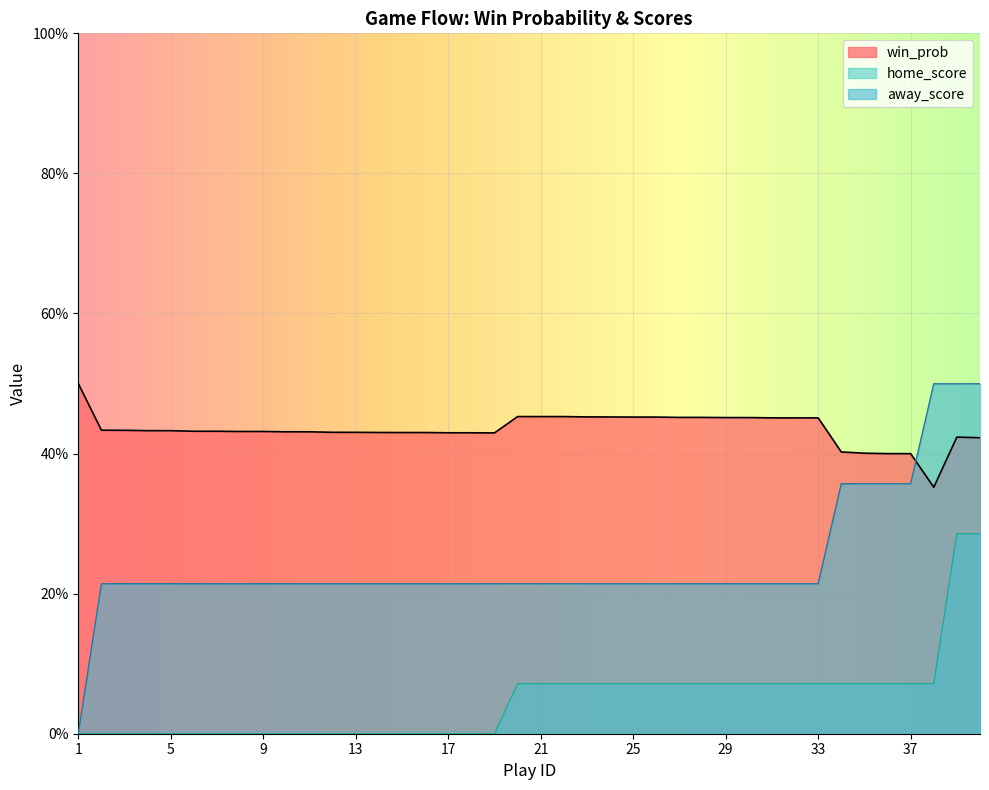

Is it true that win_prob equals 0.4 at 15?

True